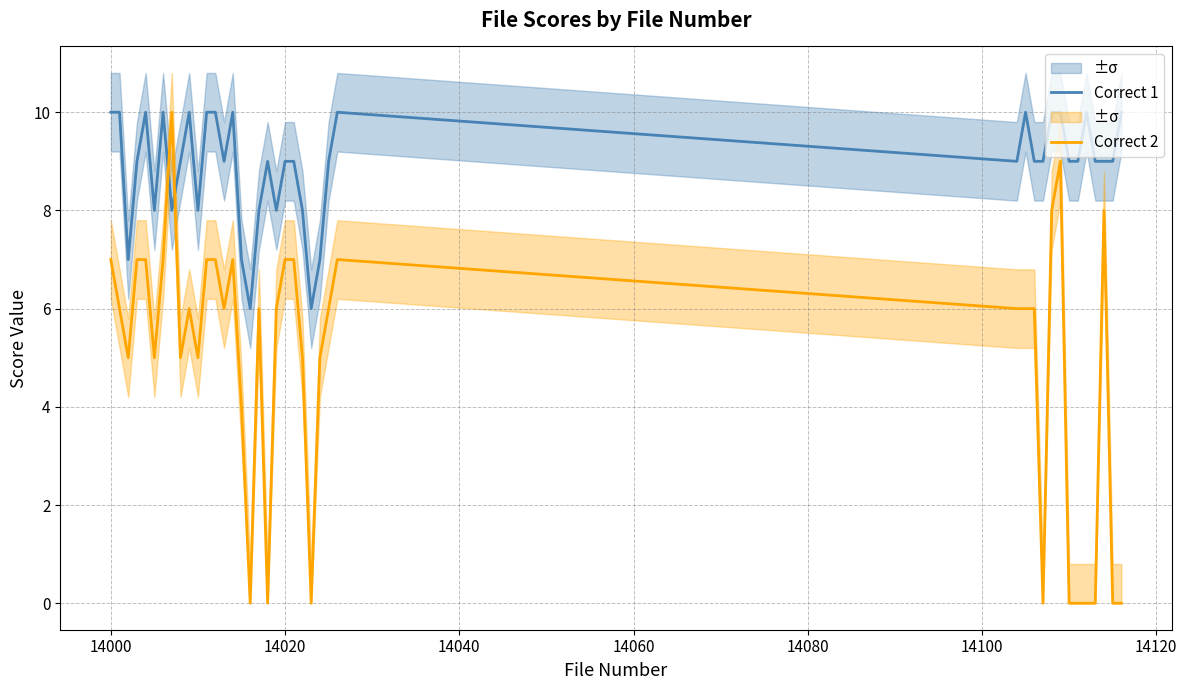

At which label does Correct 2 first exceed 6?

14000